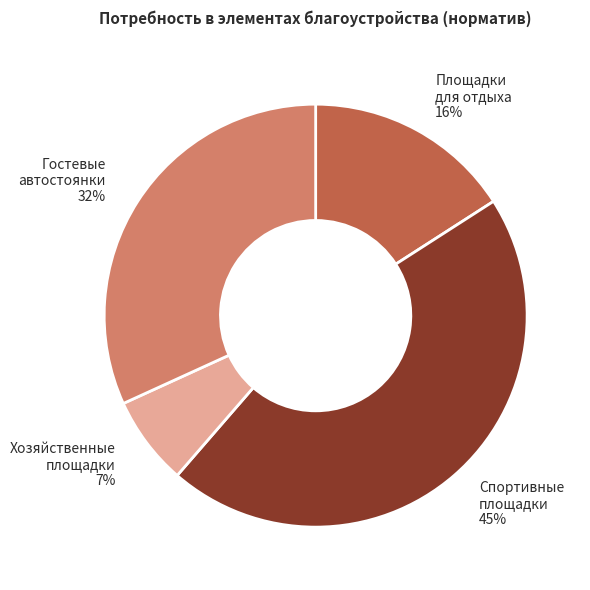

Which has a higher value, Спортивные площадки or Хозяйственные площадки?

Спортивные площадки